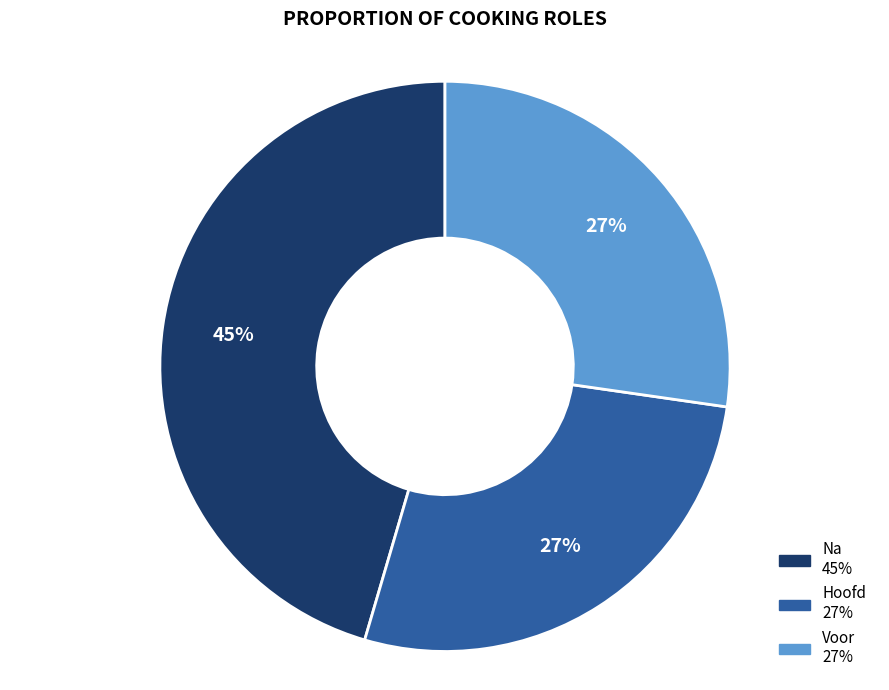

To the nearest percent, what is the difference between the largest and smallest slice percentages?

18%